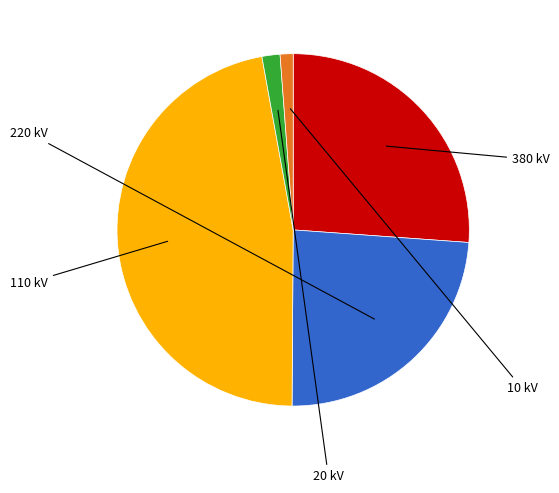

Is there a majority slice in this chart?

No